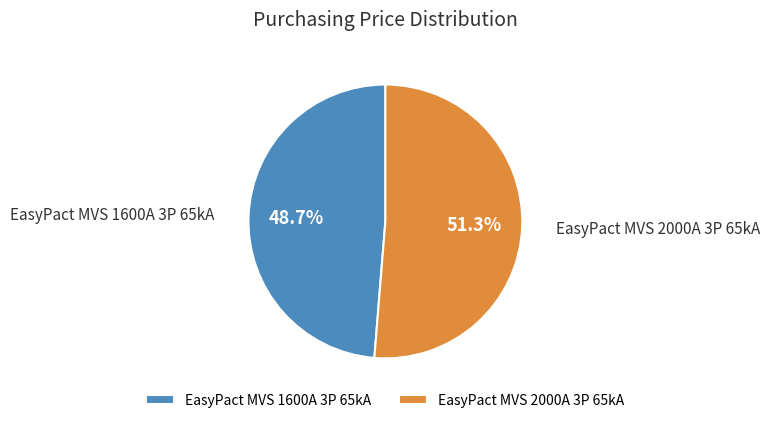

To the nearest percent, what is the difference between the EasyPact MVS 1600A 3P 65kA and EasyPact MVS 2000A 3P 65kA slice percentages?

3%